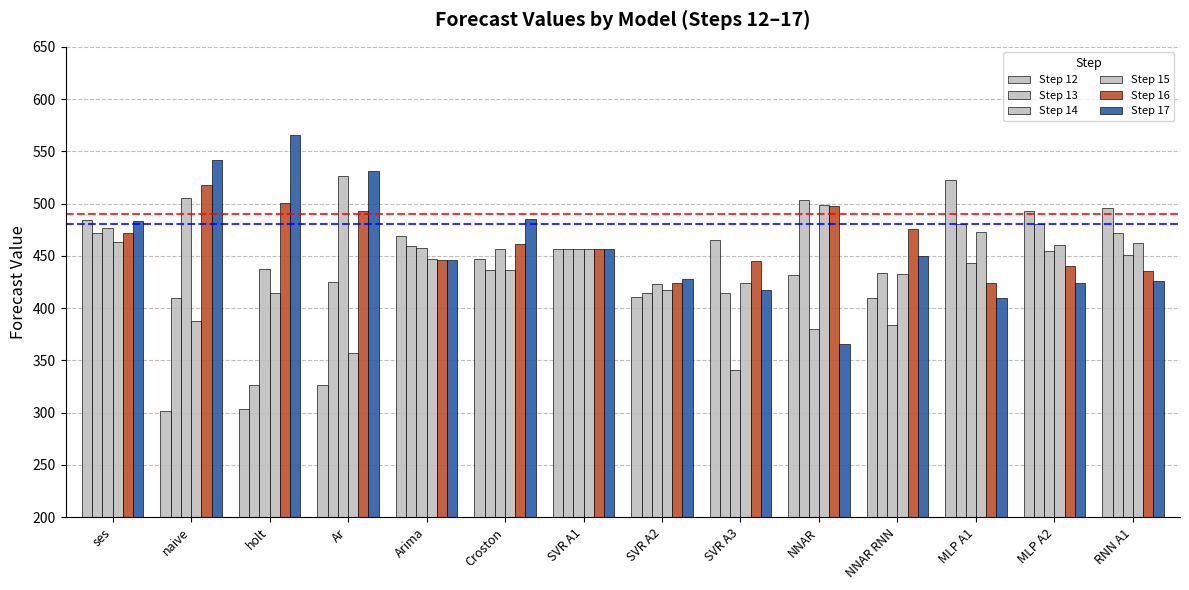

At which label does Step 16 first exceed 461?

ses